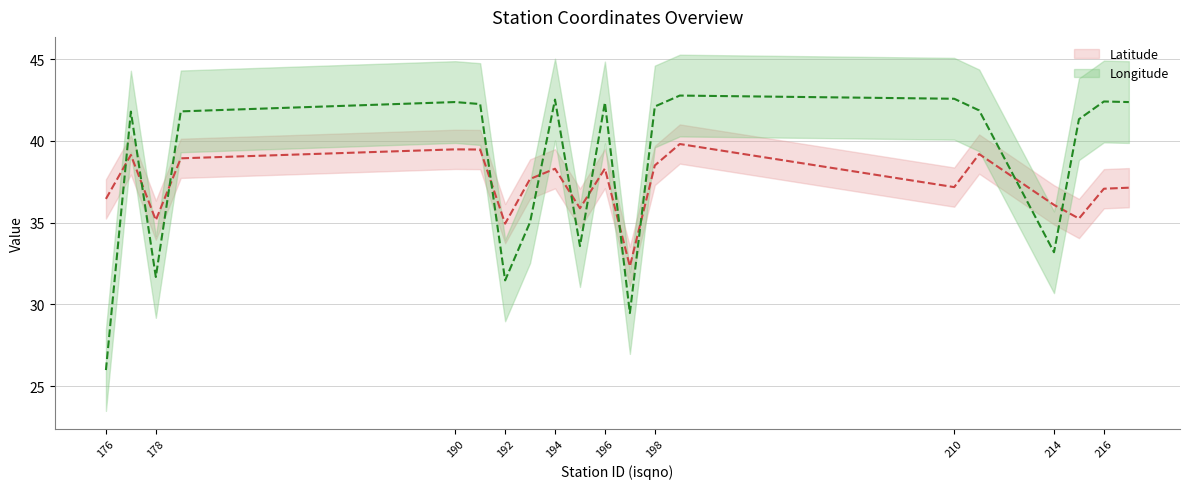

How many interior local valleys does the longitude series have?

5